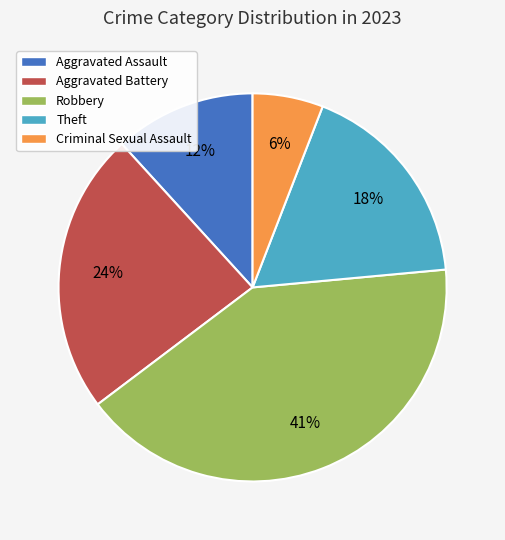

Is it true that Aggravated Assault is 18% of the pie?

False